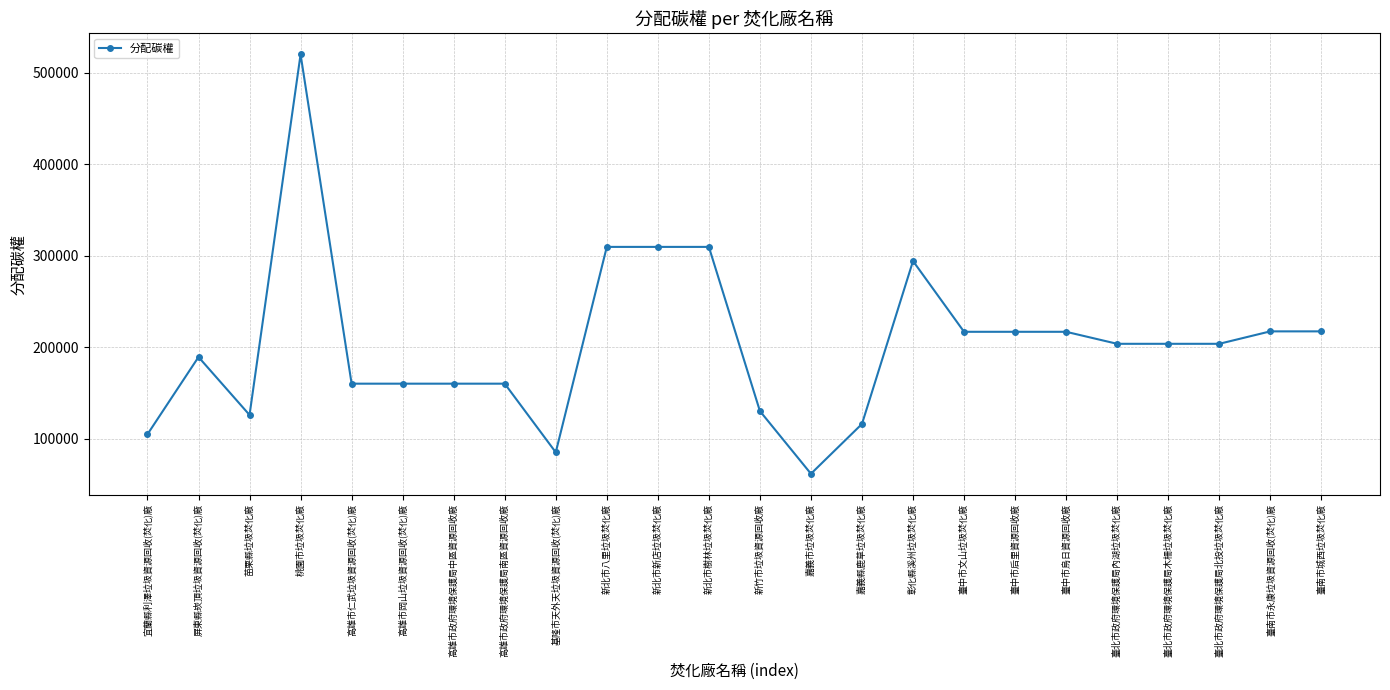

How many lines are shown in the chart?

1